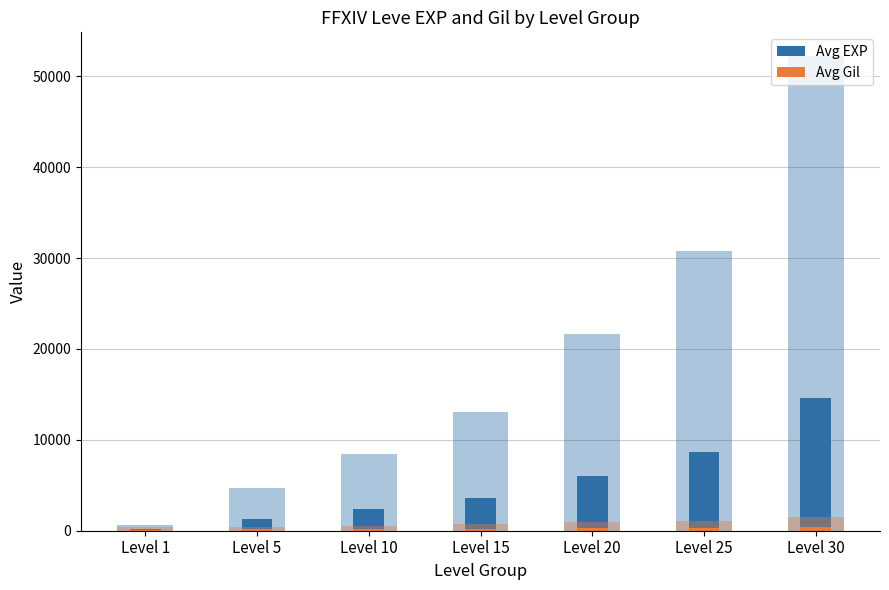

The Avg EXP series shows 3738.2 at Level 10. True or false?

False